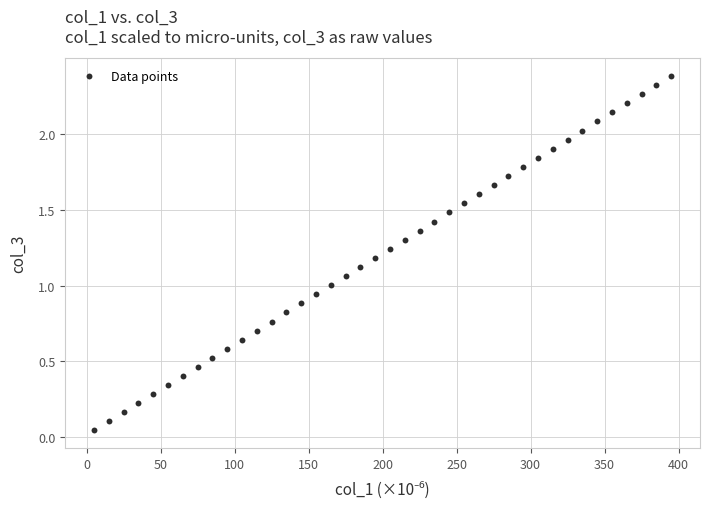

What is the range of X values (max minus min)?

390.0